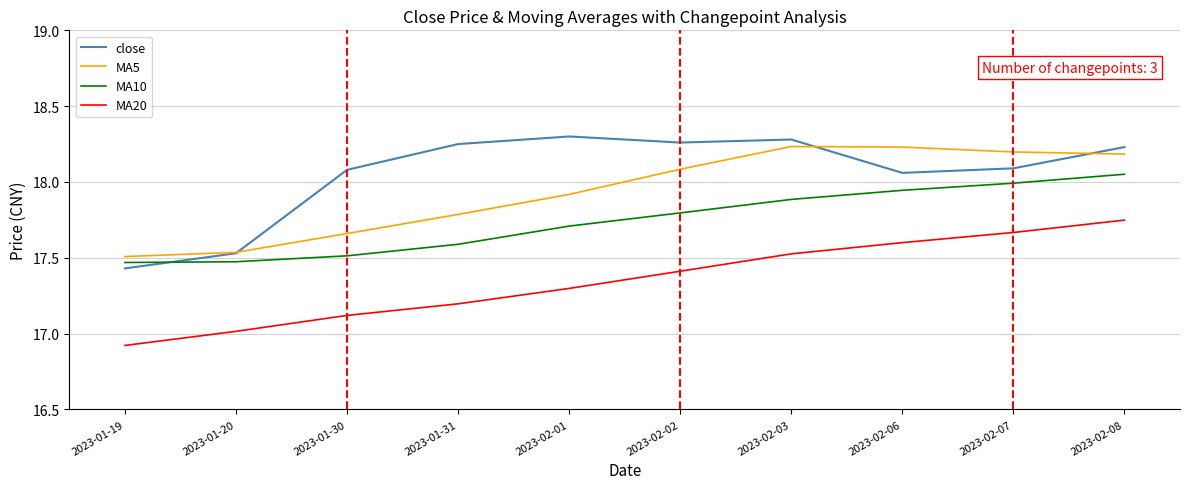

The MA20 series shows 22.8 at 2023-02-01. True or false?

False